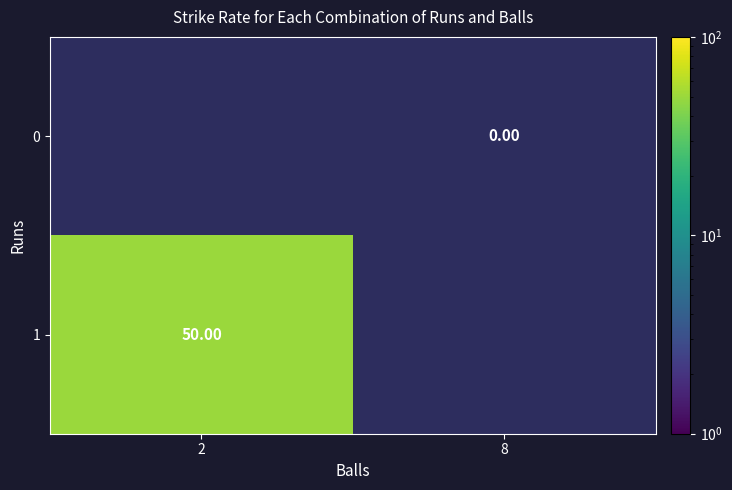

How many positive values does the 1 series have?

1